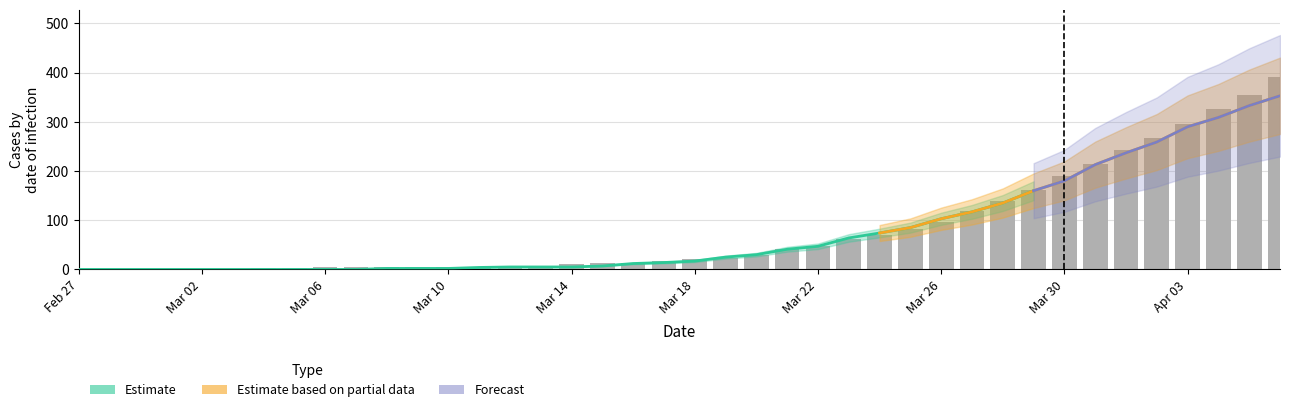

Reading right to left, list all the values displayed in this chart.

col_0: 39=353	38=333	37=309	36=290	35=259	34=237	33=213	32=180	31=160	30=135	29=117	28=103	27=85	26=74	25=64	24=47	23=41	22=30	21=25	20=17	19=14	18=12	17=7	16=5	15=5	14=5	13=4	12=2	11=2	10=2	9=0	8=0	7=0	6=0	5=0	4=0	3=0	2=0	1=0	0=0
col_1: 39=181	38=158	37=149	36=135	35=114	34=99	33=81	32=66	31=58	30=48	29=44	28=38	27=28	26=22	25=19	24=17	23=15	22=13	21=11	20=11	19=8	18=8	17=7	16=7	15=4	14=3	13=3	12=3	11=3	10=3	9=3	8=2	7=2	6=2	5=0	4=0	3=0	2=0	1=0	0=0
col_2: 39=210	38=197	37=177	36=161	35=153	34=143	33=133	32=123	31=104	30=91	29=75	28=58	27=54	26=47	25=42	24=30	23=27	22=17	21=12	20=10	19=9	18=6	17=6	16=5	15=2	14=2	13=2	12=2	11=1	10=1	9=1	8=2	7=1	6=1	5=1	4=1	3=1	2=0	1=0	0=0